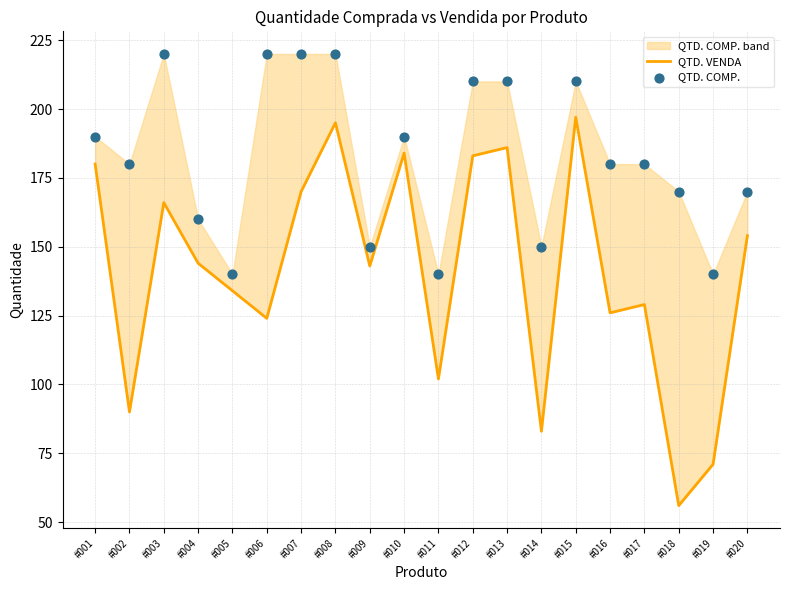

Which series has the largest total across all categories?

QTD. COMP.